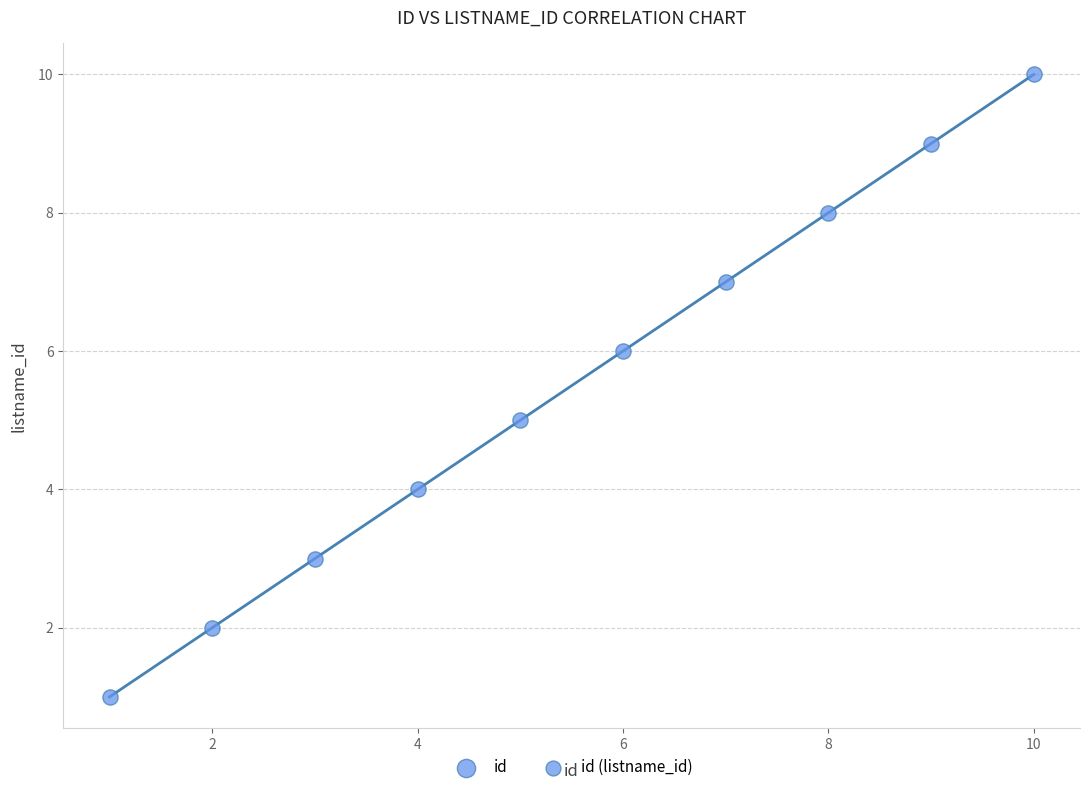

What is the average X value?

6